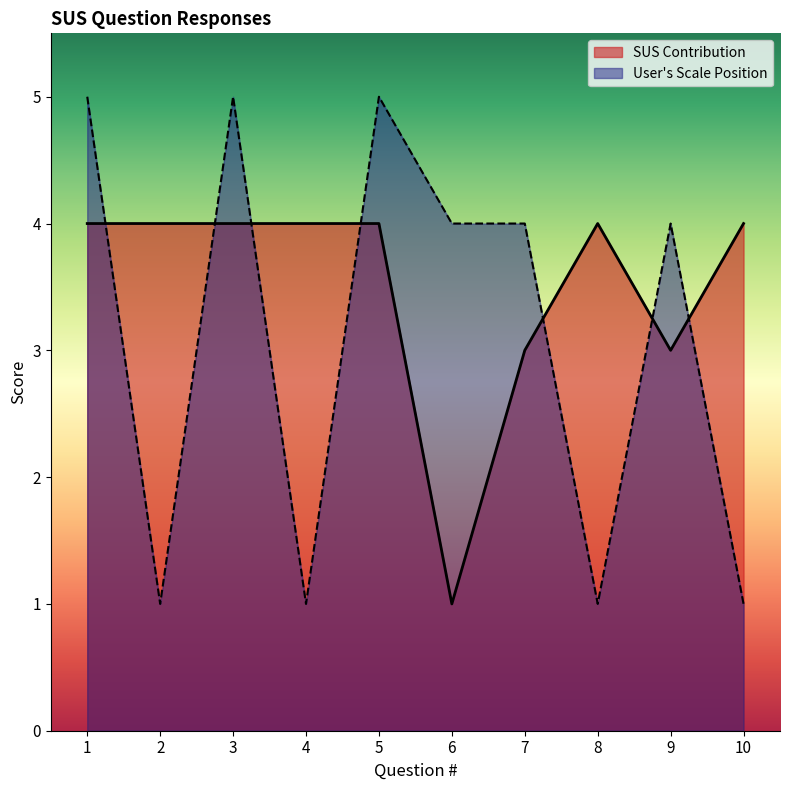

Where is User's Scale Position nearest to the value 3?

6